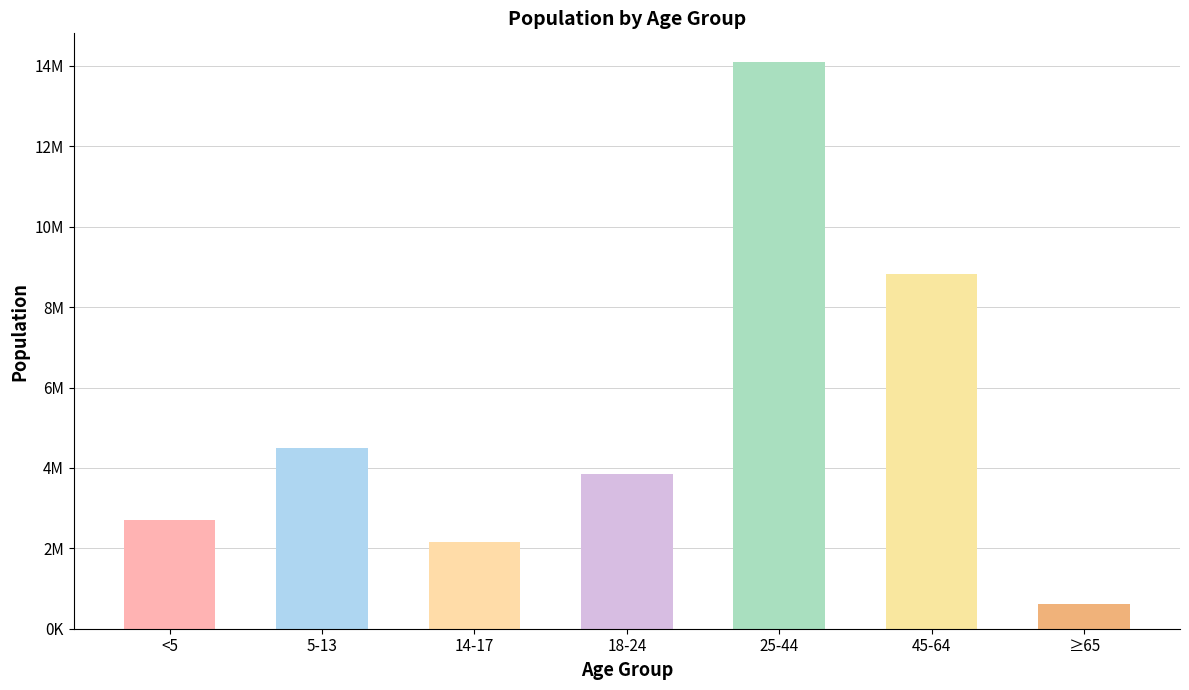

What is the sum of the values at 5-13 and ≥65?

5112353